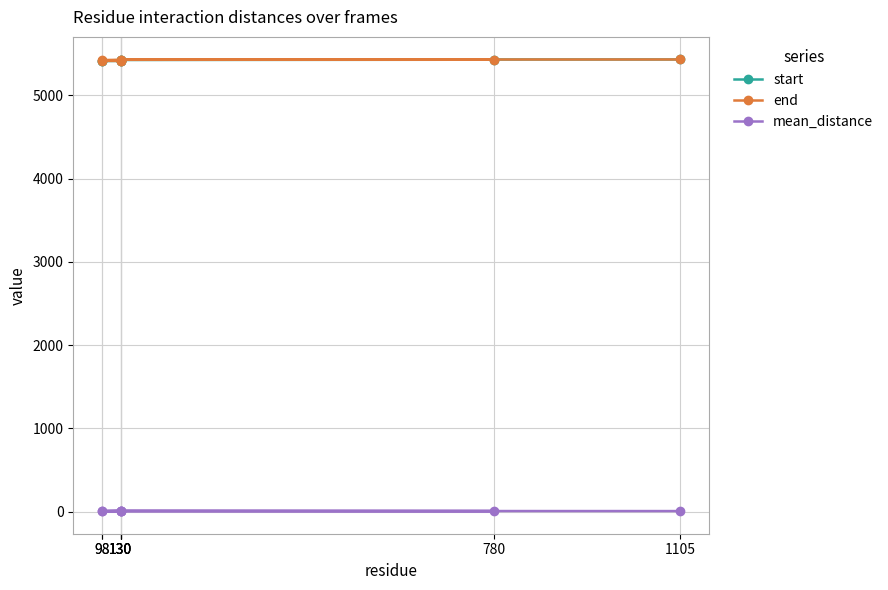

True or false: start and end intersect in this chart.

False